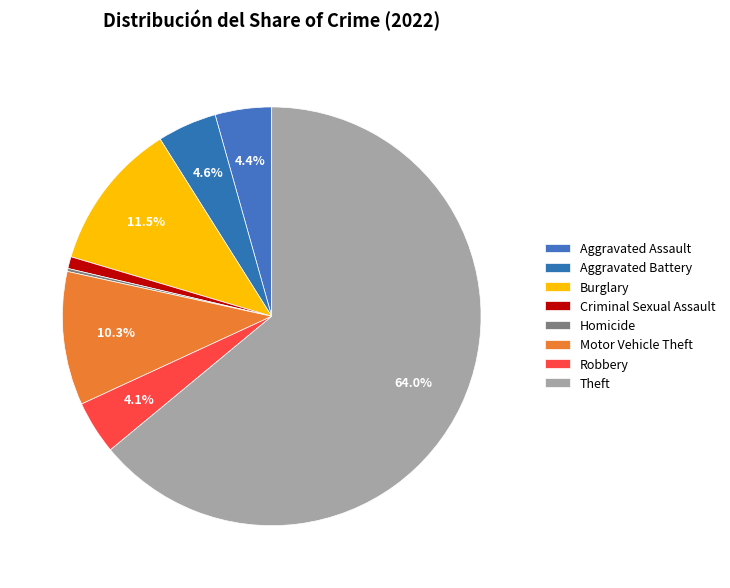

To the nearest percent, what is the difference between the Criminal Sexual Assault and Robbery slice percentages?

3%